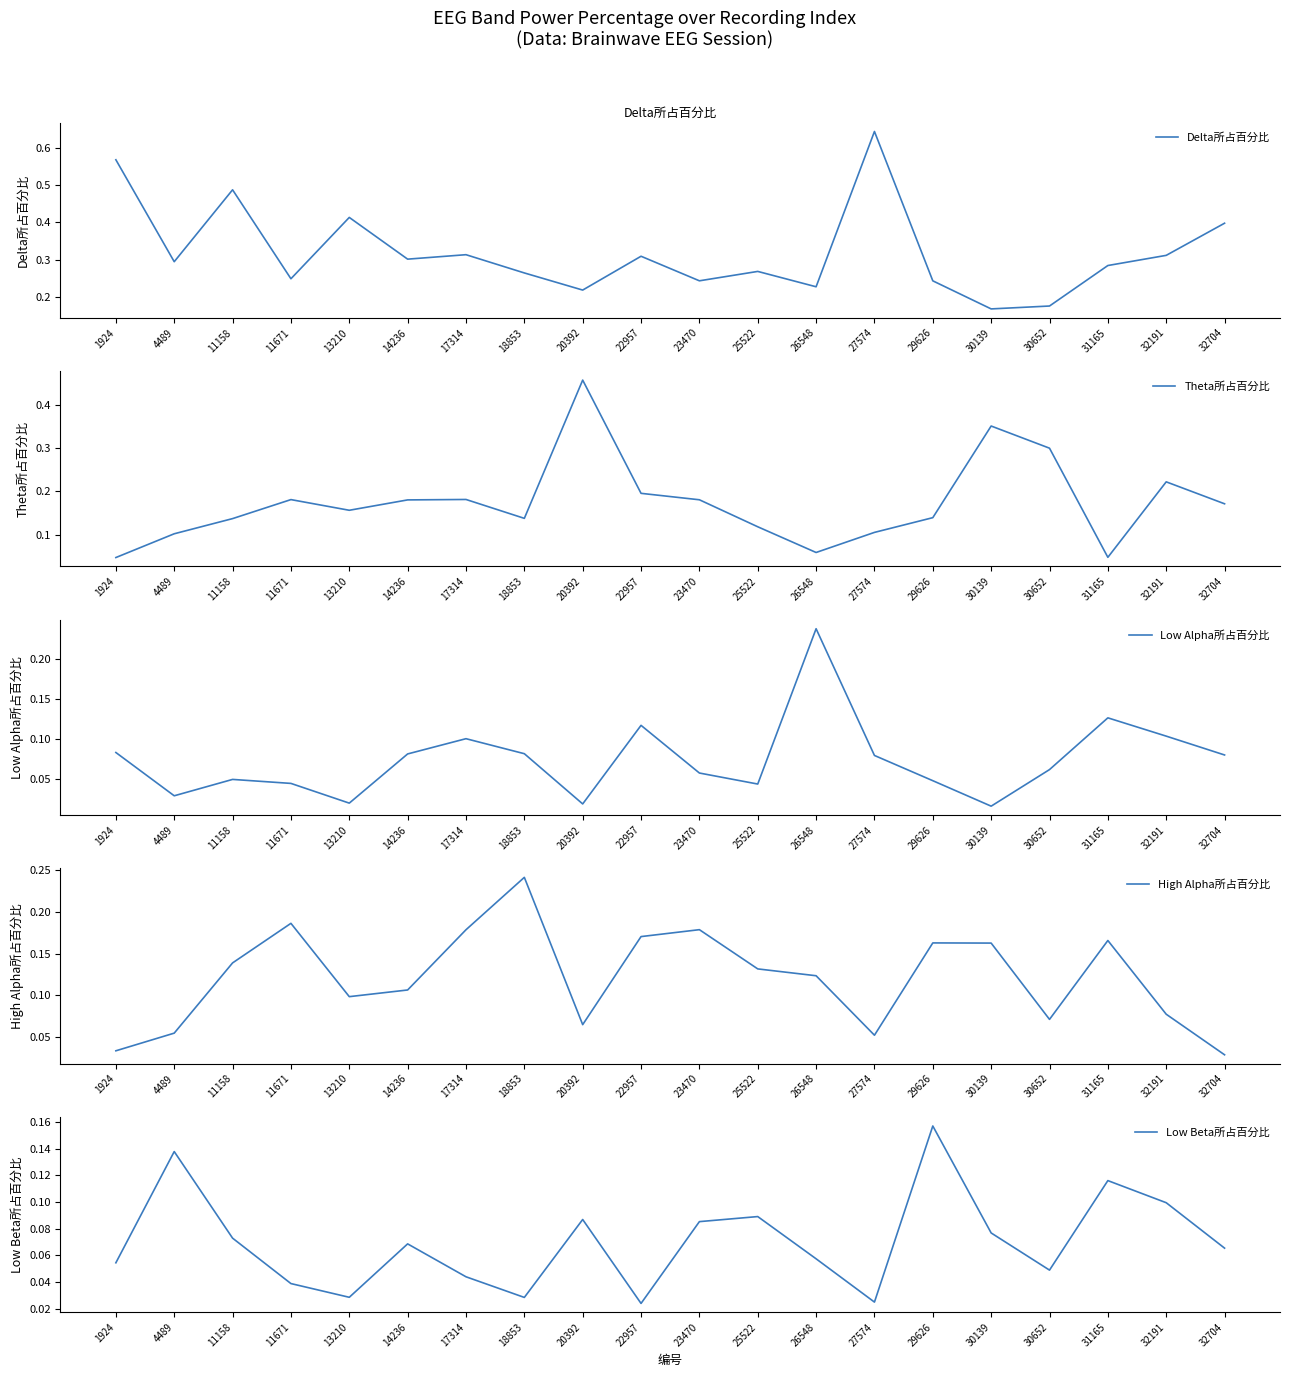

Which series has the widest spread of values?

Delta所占百分比